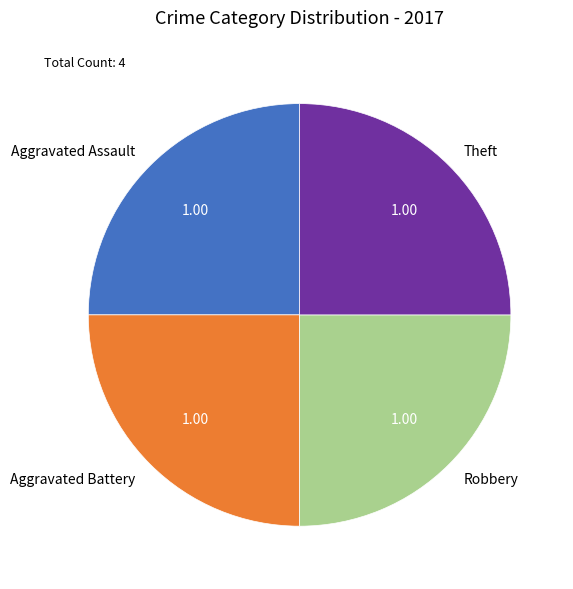

Does Theft represent more than half of the total?

No